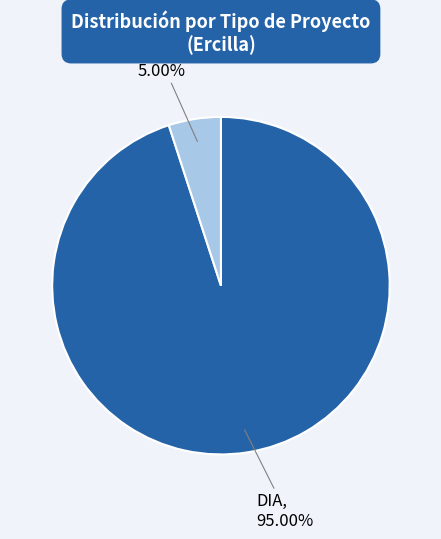

Does any single category account for the majority?

Yes